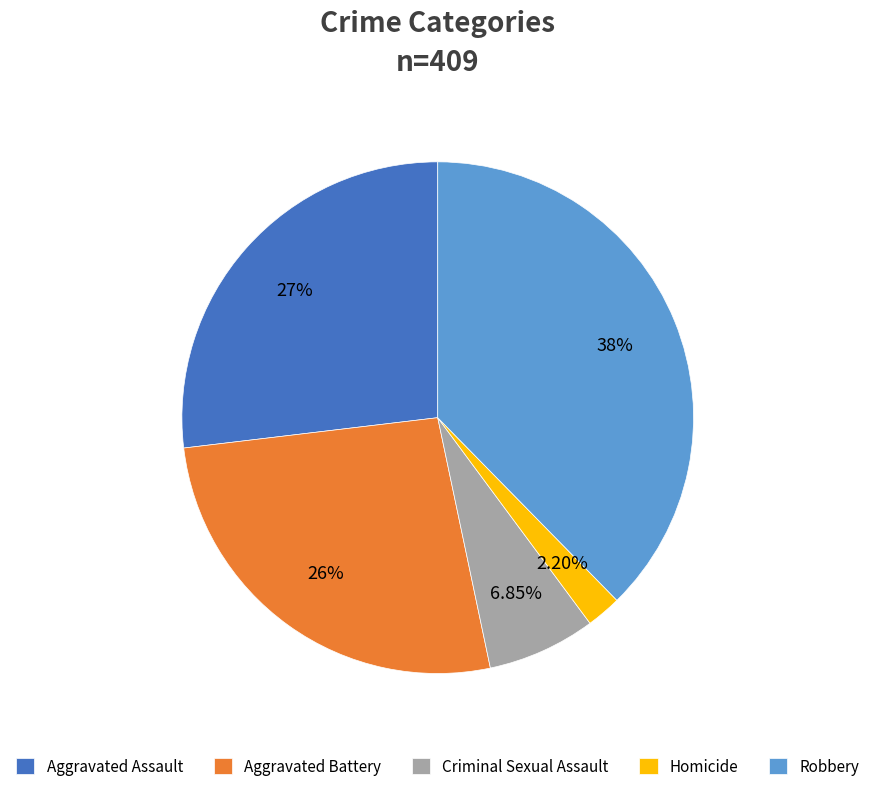

Is there a majority slice in this chart?

No